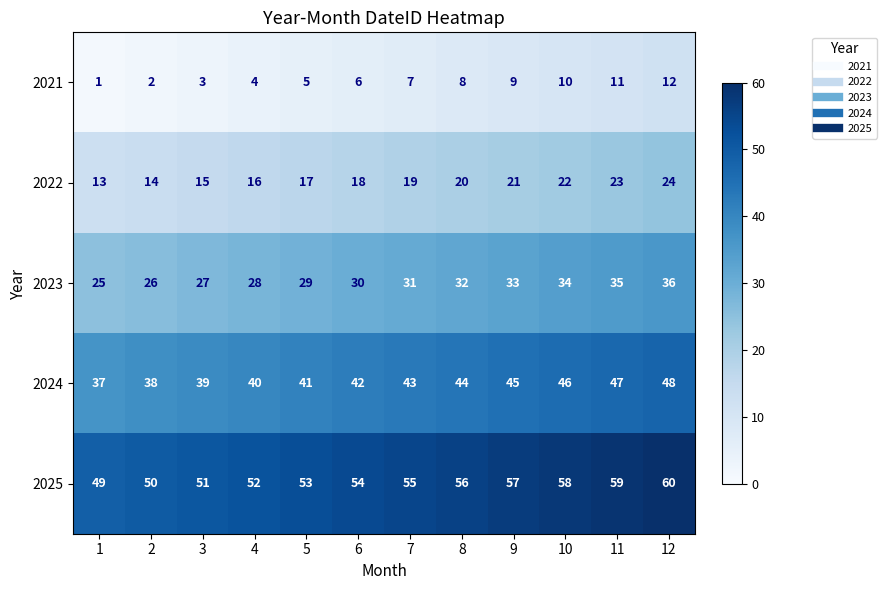

At 12, list the series in order from smallest to largest.

2021, 2022, 2023, 2024, 2025